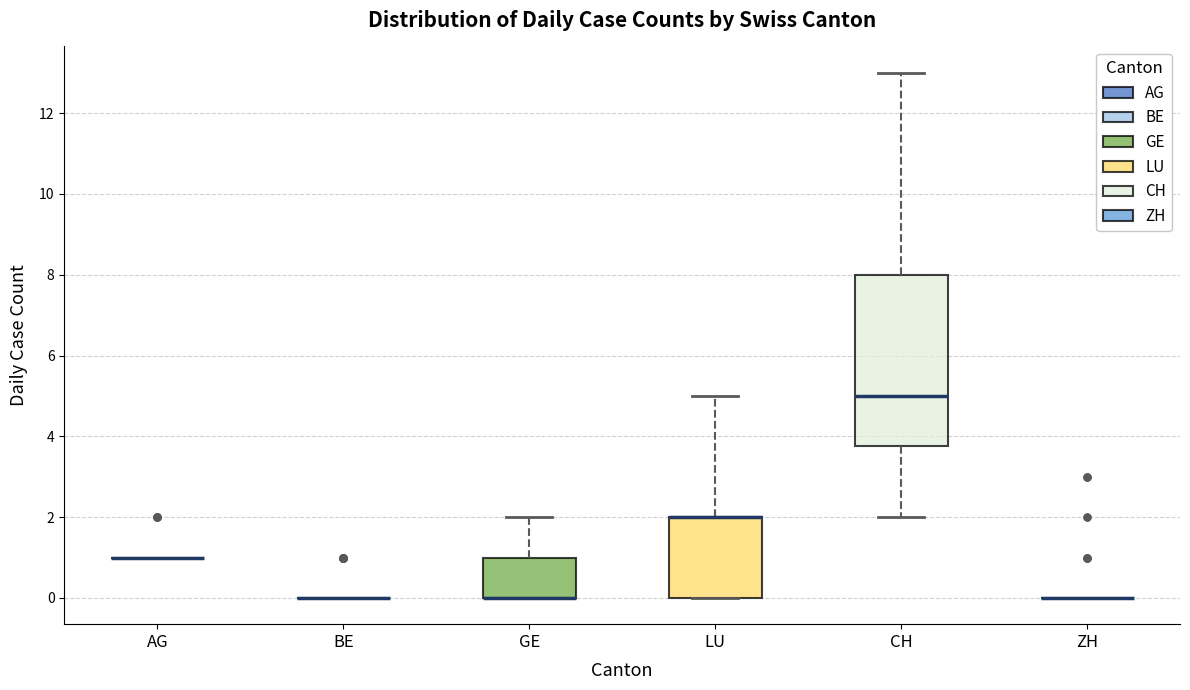

Reading left to right, transcribe this box plot: for each box, give where its median line is, the range the box spans, and where its two whiskers end, as read against the y-axis. The values are not printed on the chart, so give them approximately, as read against the axis.

AG: box collapsed to a line at 1.0, whiskers 1.0 to 1.0
BE: box collapsed to a line at 0.0, whiskers 0.0 to 0.0
GE: median 0.0 (drawn on the box's lower edge), box 0.0 to 1.0, whiskers 0.0 to 2.0
LU: median 2.0 (drawn on the box's upper edge), box 0.0 to 2.0, whiskers 0.0 to 5.0
CH: median 5.0, box 3.8 to 8.0, whiskers 2.0 to 13.0
ZH: box collapsed to a line at 0.0, whiskers 0.0 to 0.0